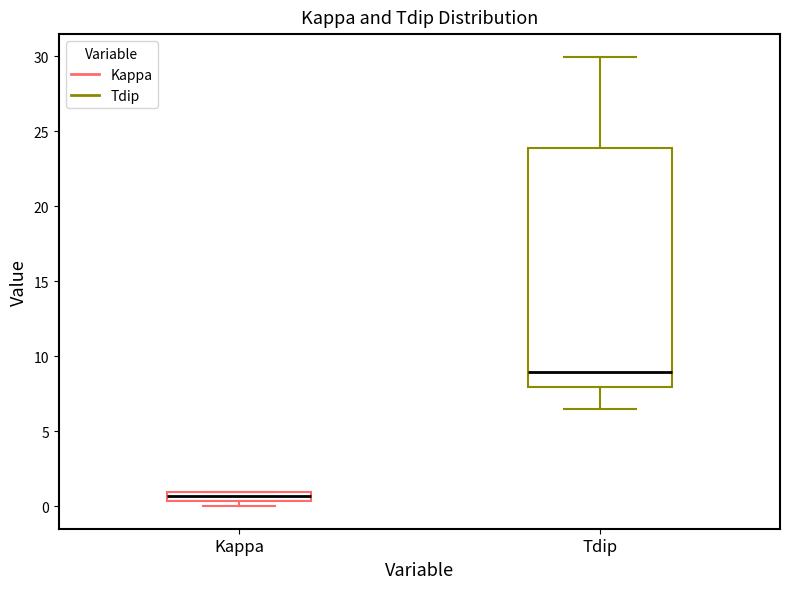

Which box has the lowest median line?

Kappa